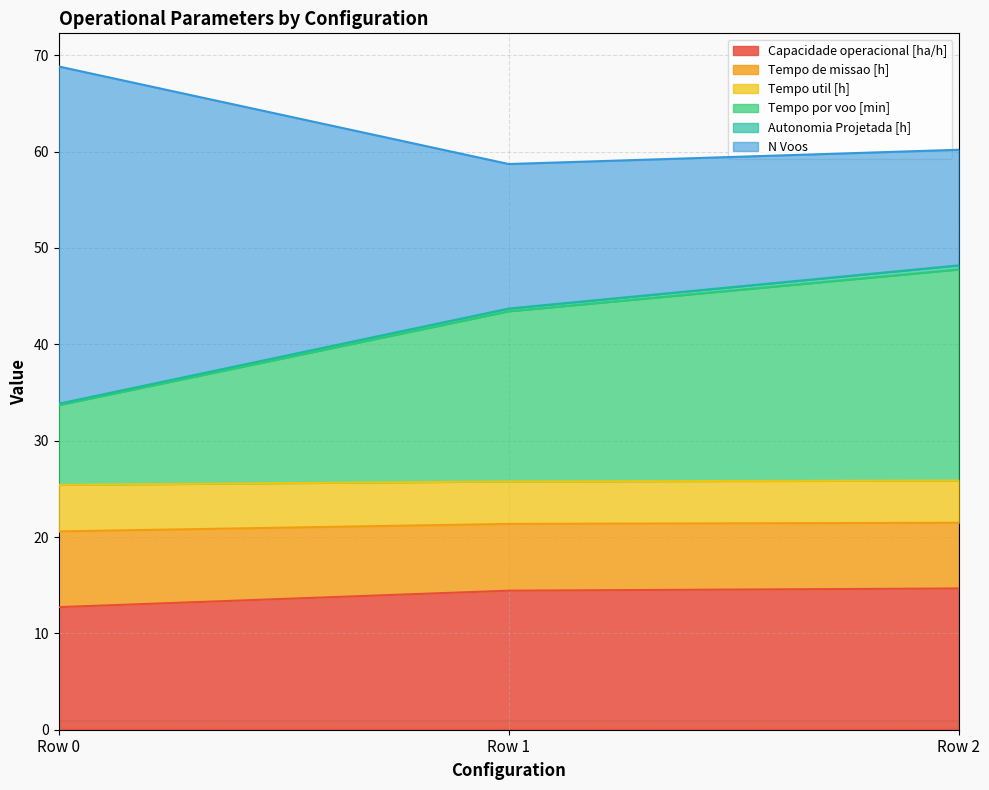

What is the difference between the Tempo de missao [h] values at Row 0 and Row 2?

0.9